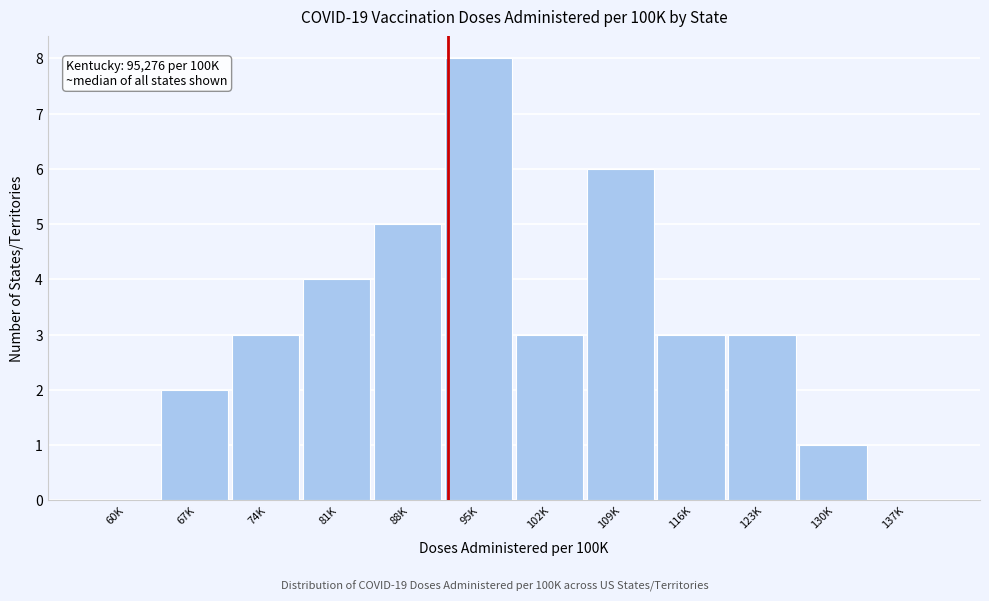

Reading left to right, list all the values displayed in this chart.

60K=0	67K=2	74K=3	81K=4	88K=5	95K=8	102K=3	109K=6	116K=3	123K=3	130K=1	137K=0